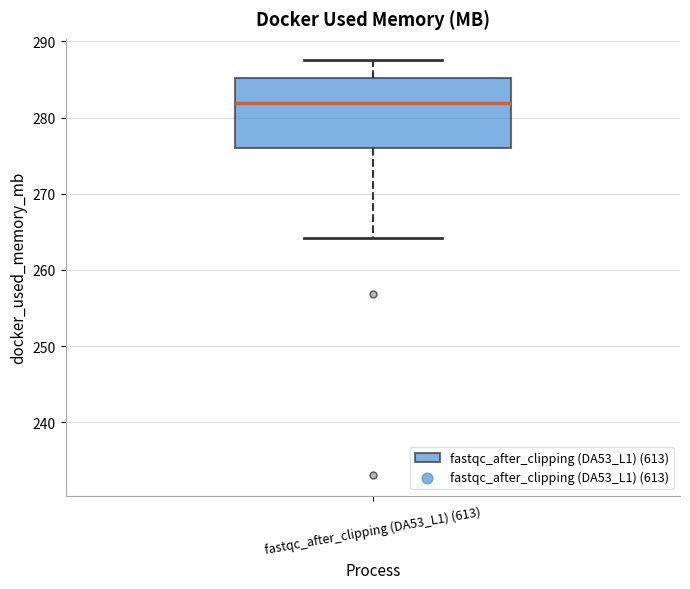

Where does the median line of the box for fastqc_after_clipping (DA53_L1) (613) sit on the y-axis? The values are not printed on the chart, so give them approximately, as read against the axis.

282